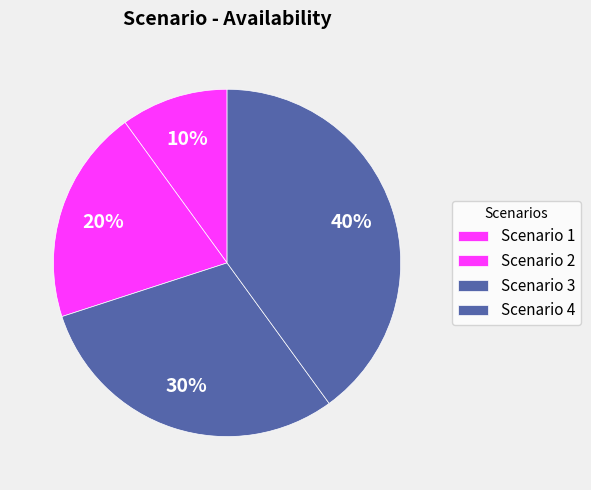

How many slices are in this pie chart?

4